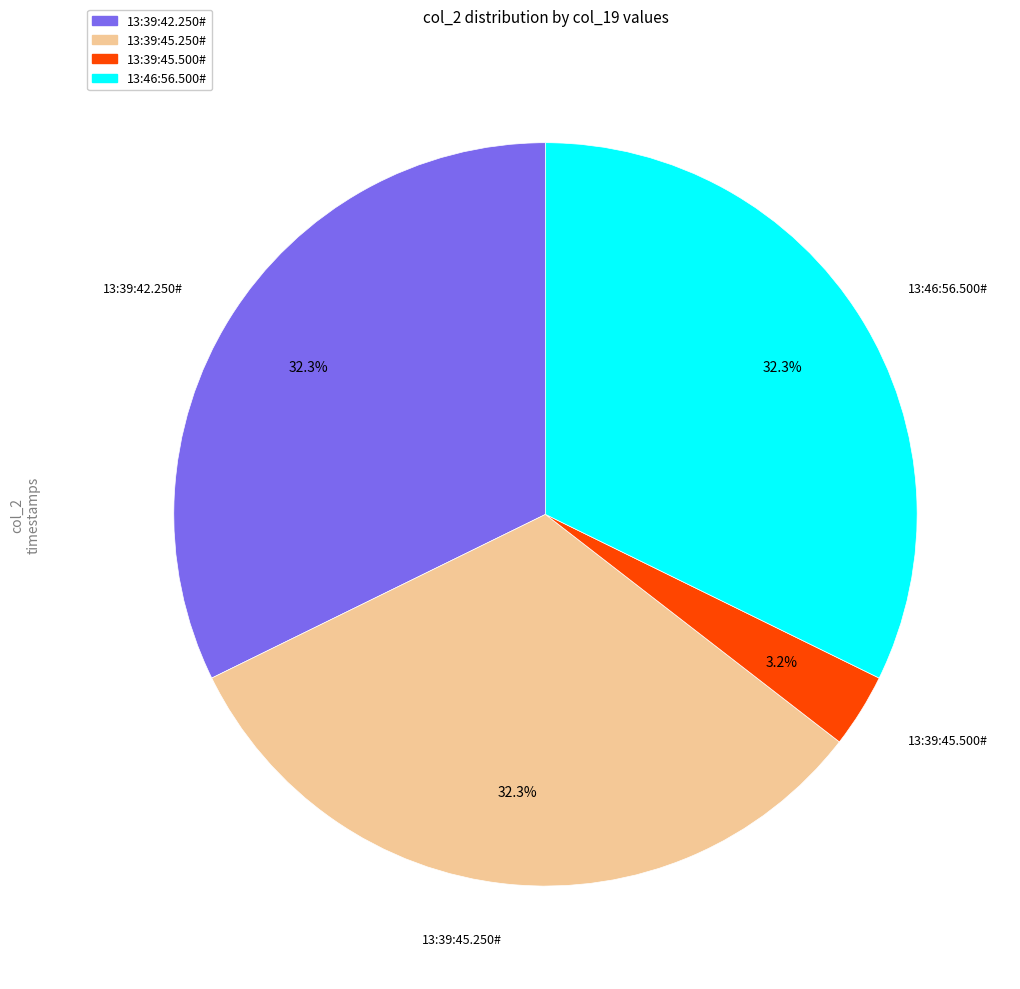

To the nearest percent, what portion does 13:39:42.250# represent?

32%